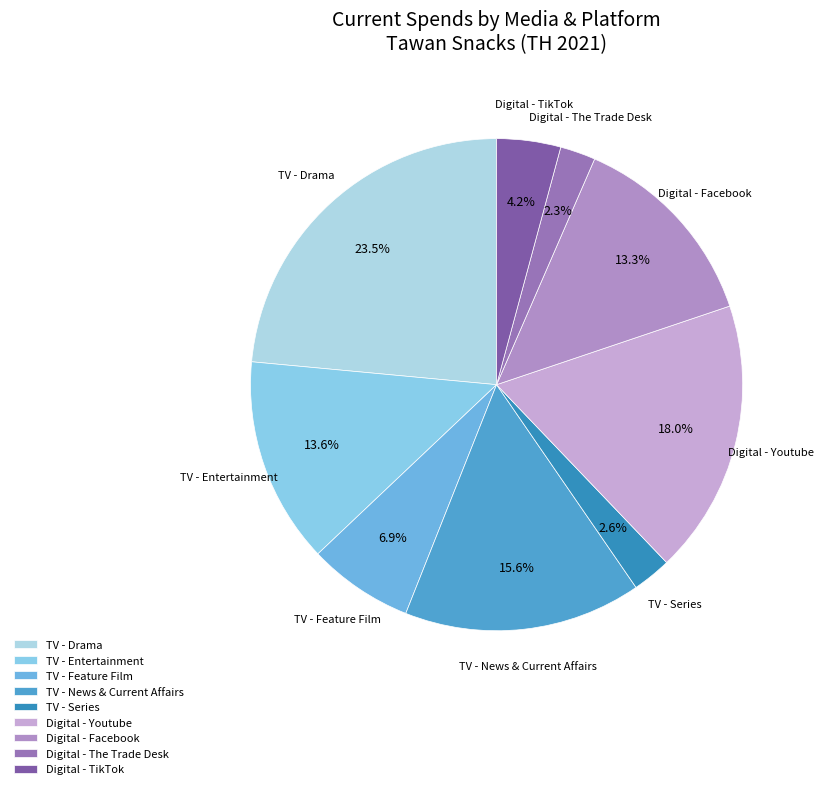

What percentage is NOT represented by Digital - The Trade Desk?

97.7%